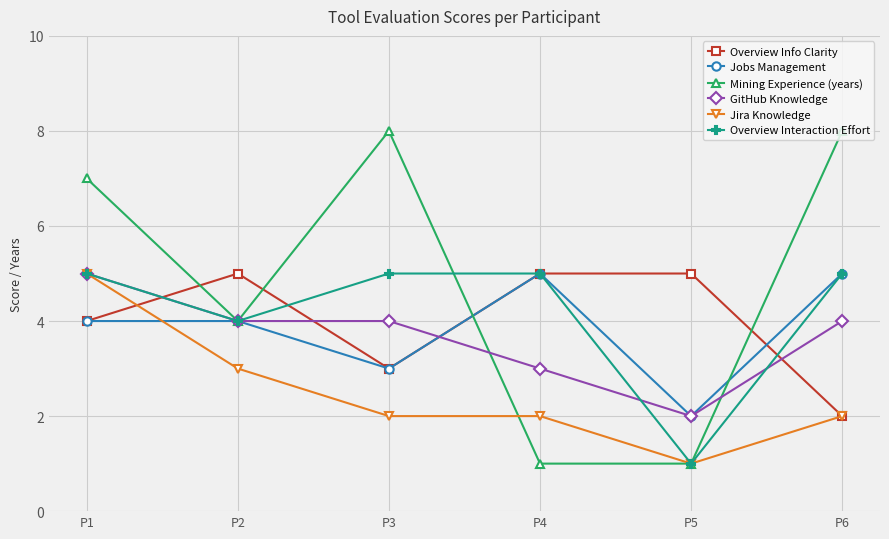

Where is Jobs Management nearest to the value 3?

P3